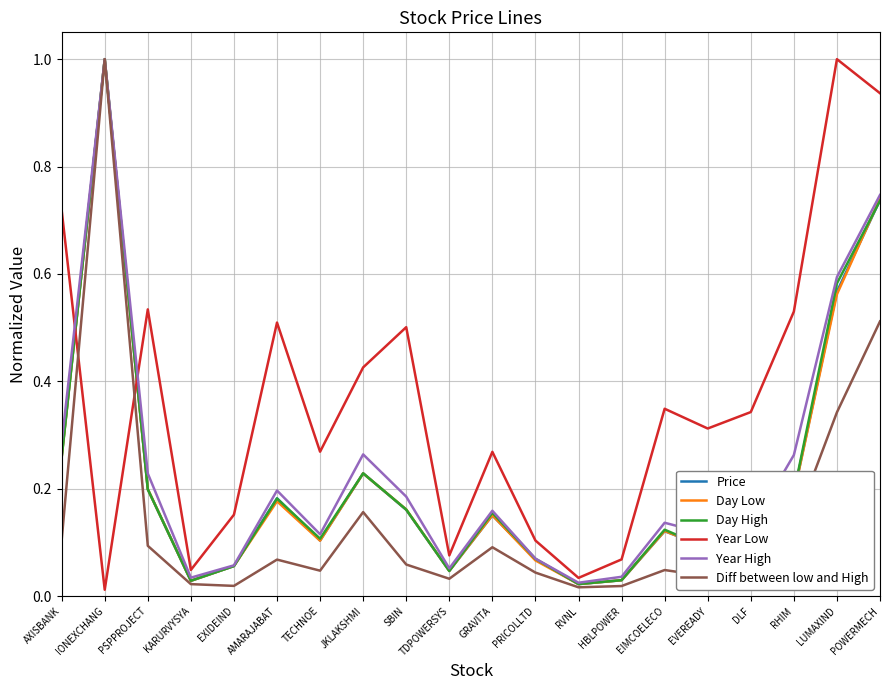

What is the maximum value for Price?

1.0